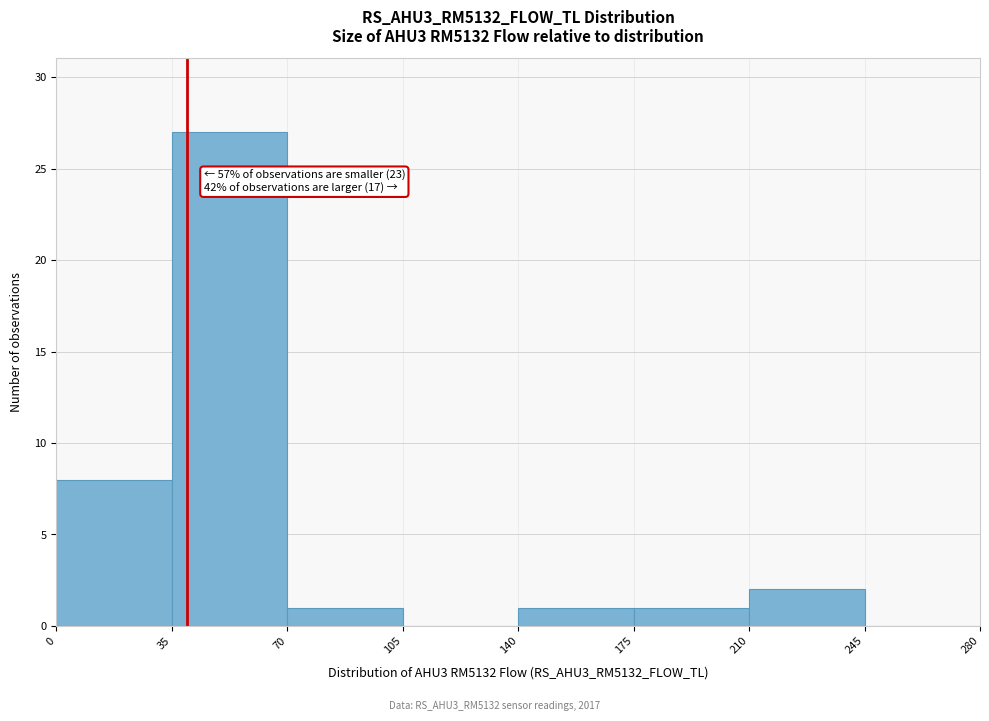

Which range on the x-axis has the tallest bar?

35 to 70